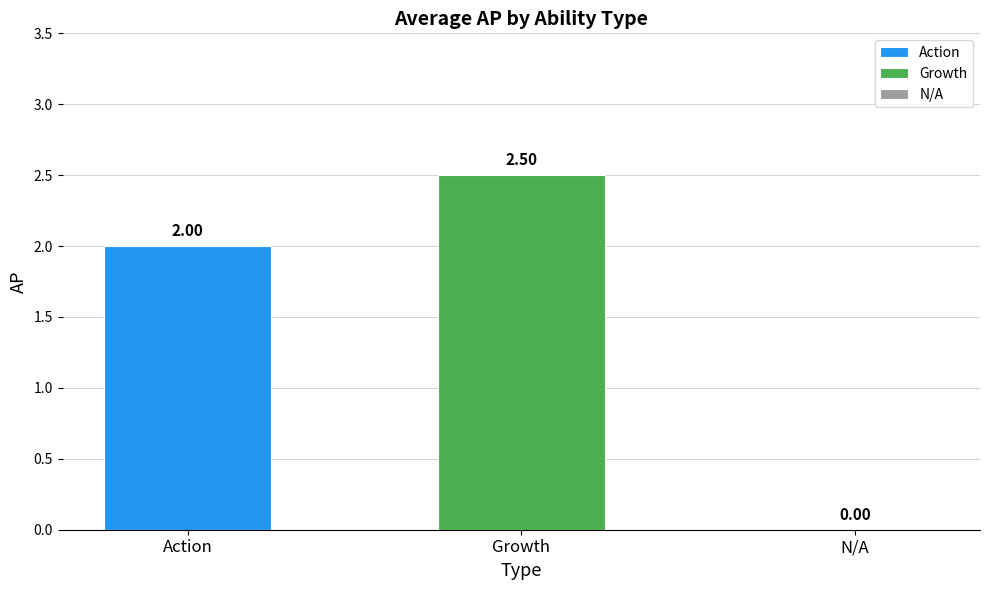

List the series in order of their peak value, lowest first.

Action, Growth